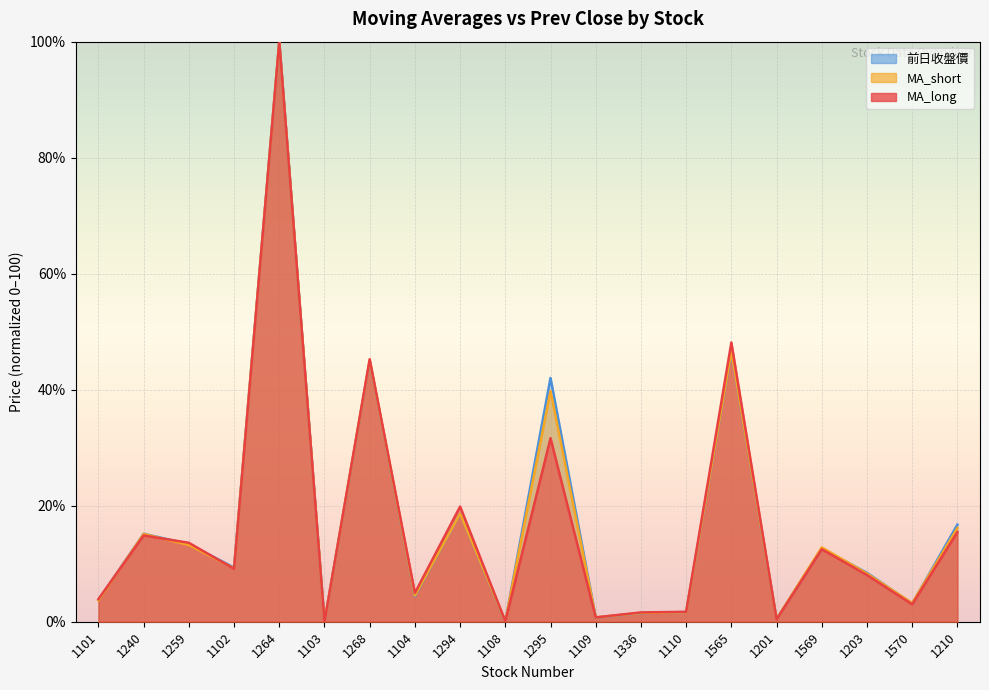

What is the sum of the MA_short values at 1109 and 1101?

4.4